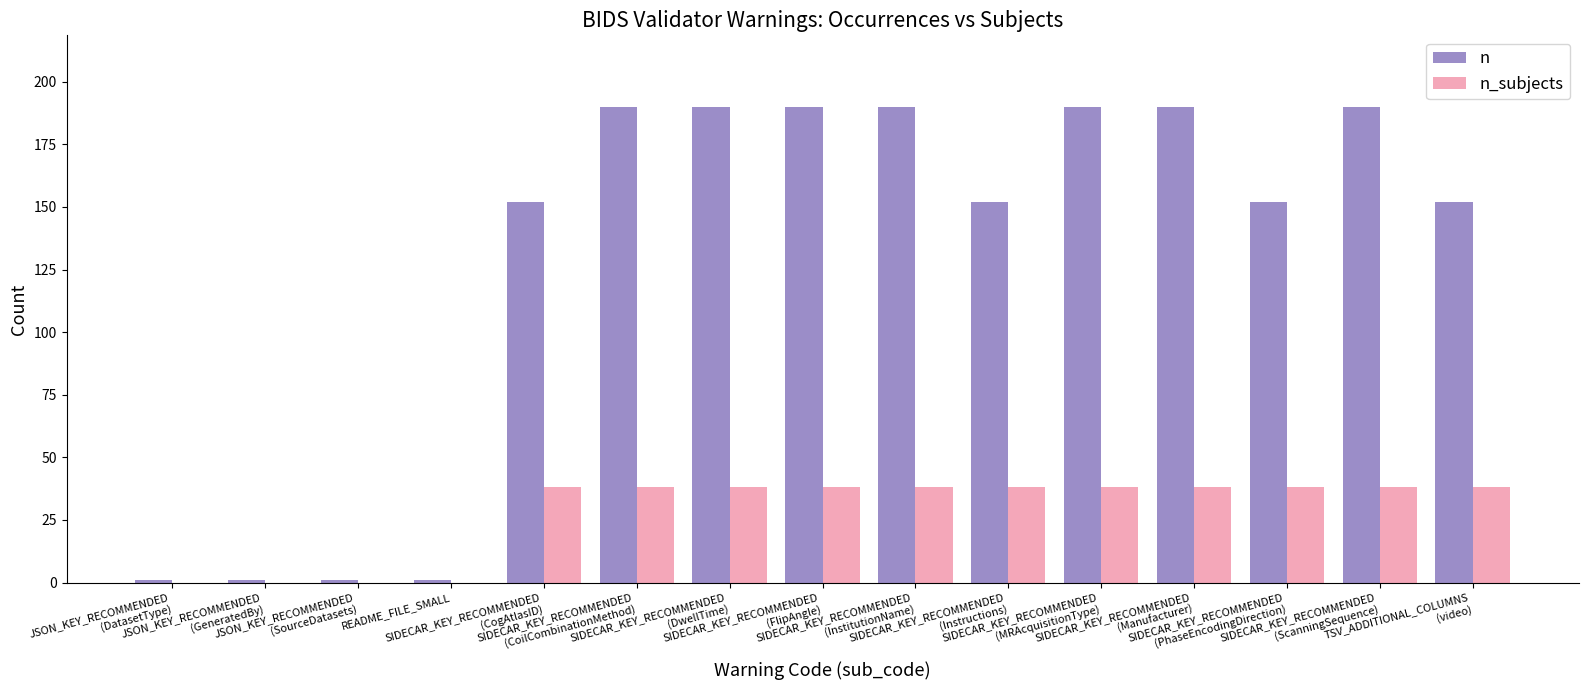

Which series has the widest spread of values?

n